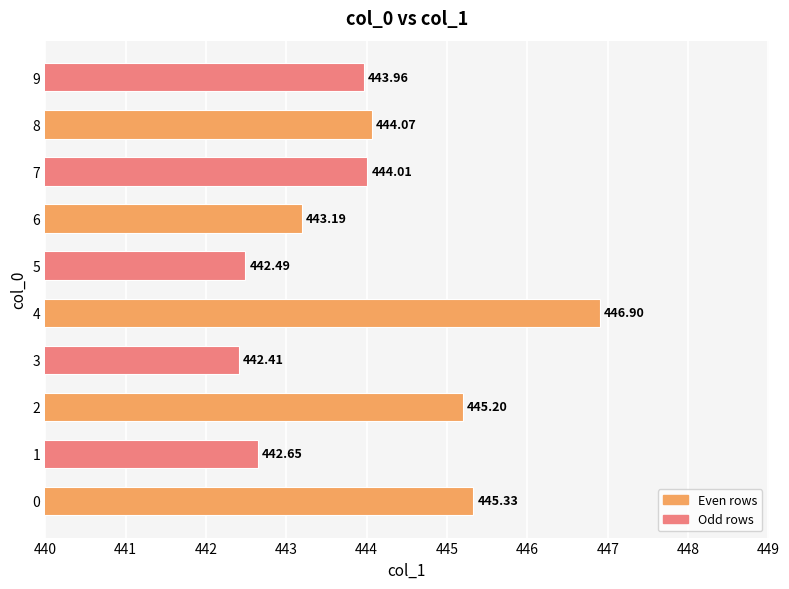

What is the ratio of the value at 1 to the value at 2?

1.0